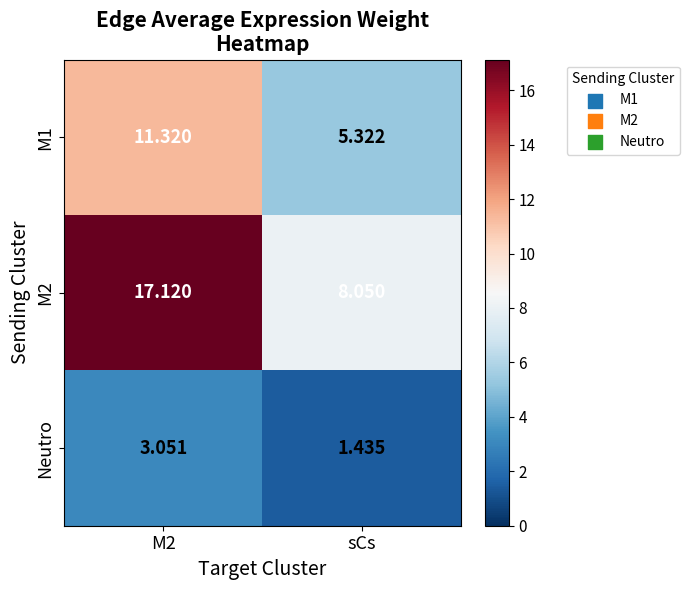

At which label is M1 closest to 8?

sCs